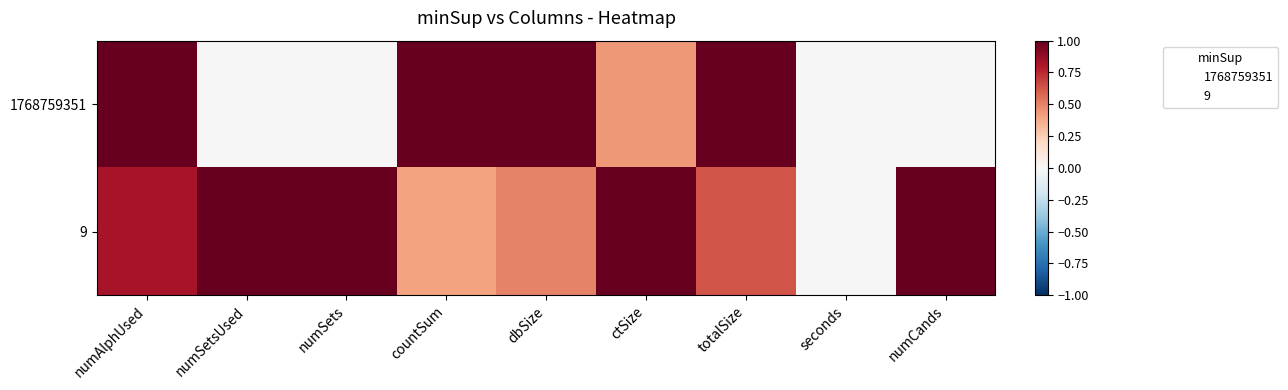

What is the difference between the highest and lowest values at numSetsUsed?

1.0